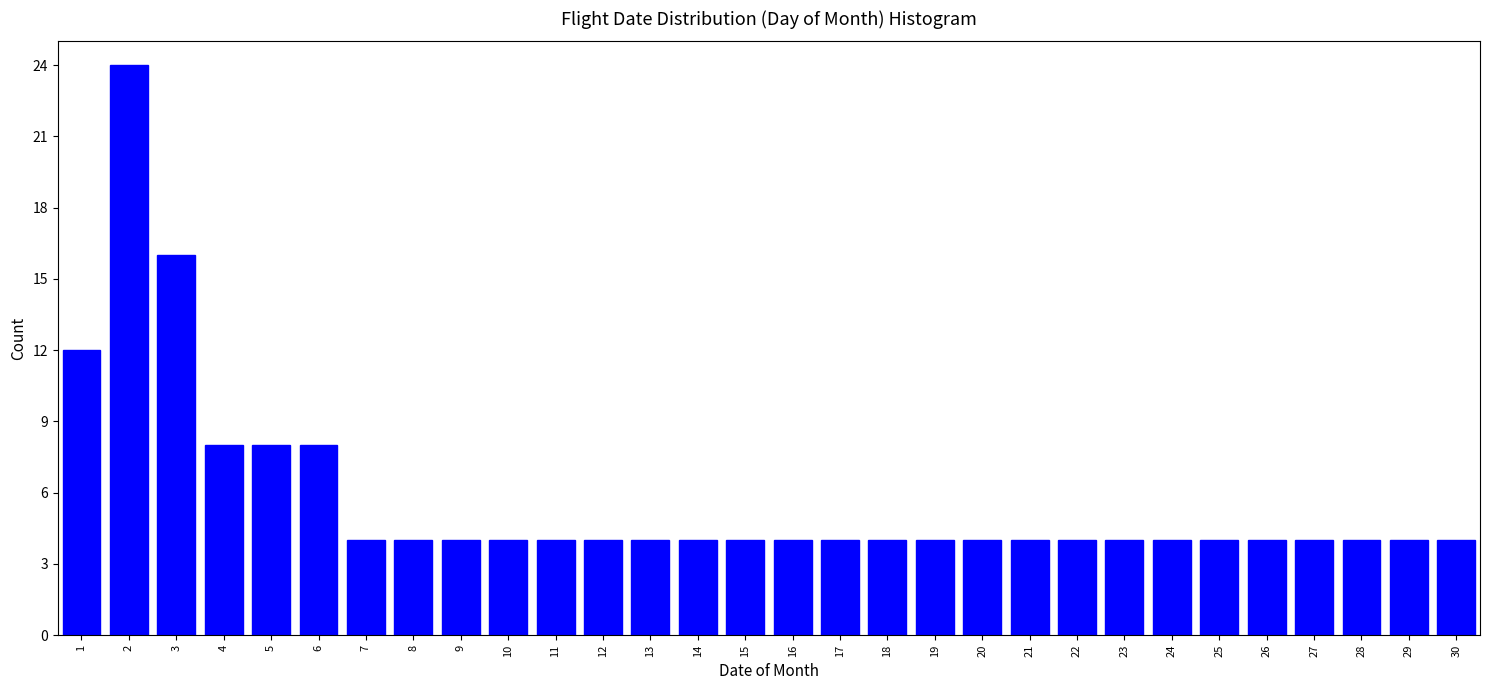

Reading left to right, what are all the values shown in this chart?

12	24	16	8	8	8	4	4	4	4	4	4	4	4	4	4	4	4	4	4	4	4	4	4	4	4	4	4	4	4